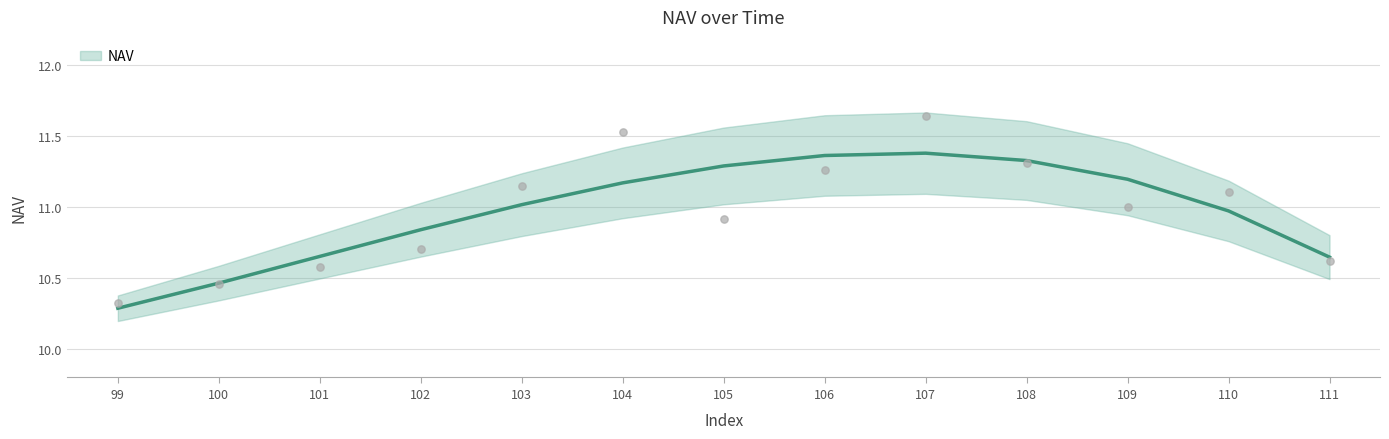

Between 109 and 101, which is larger?

109